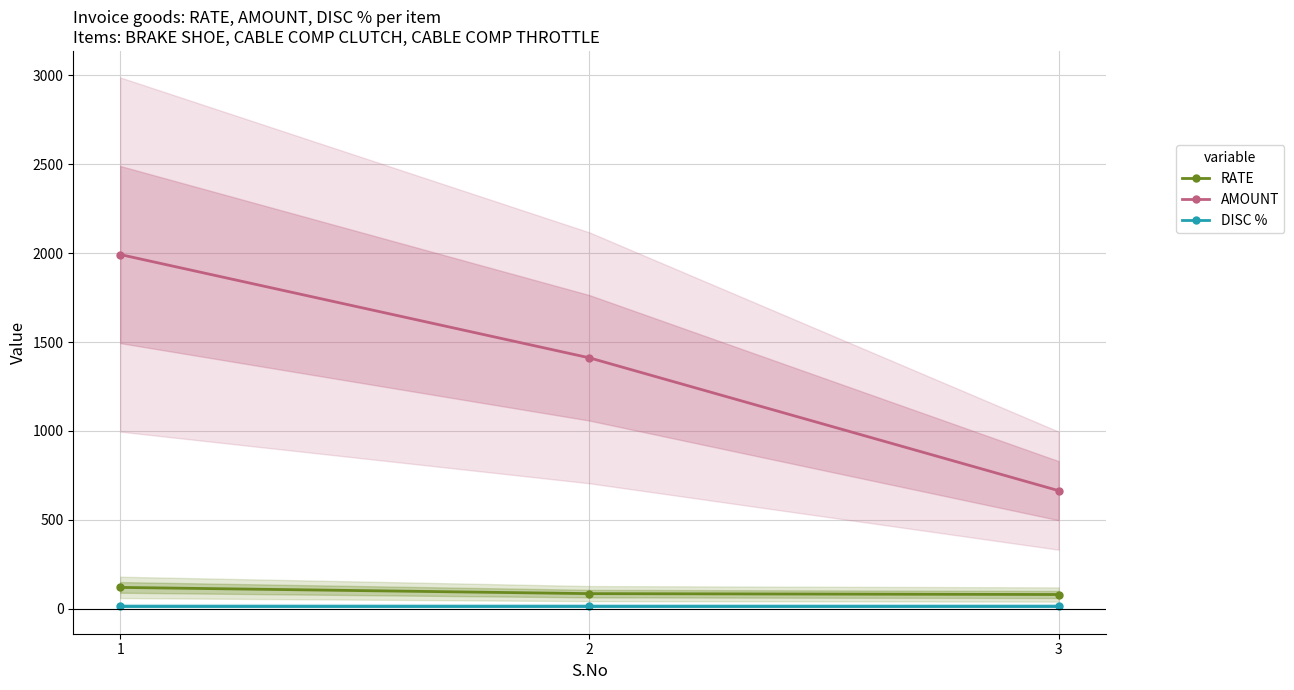

What is the smallest value displayed?

17